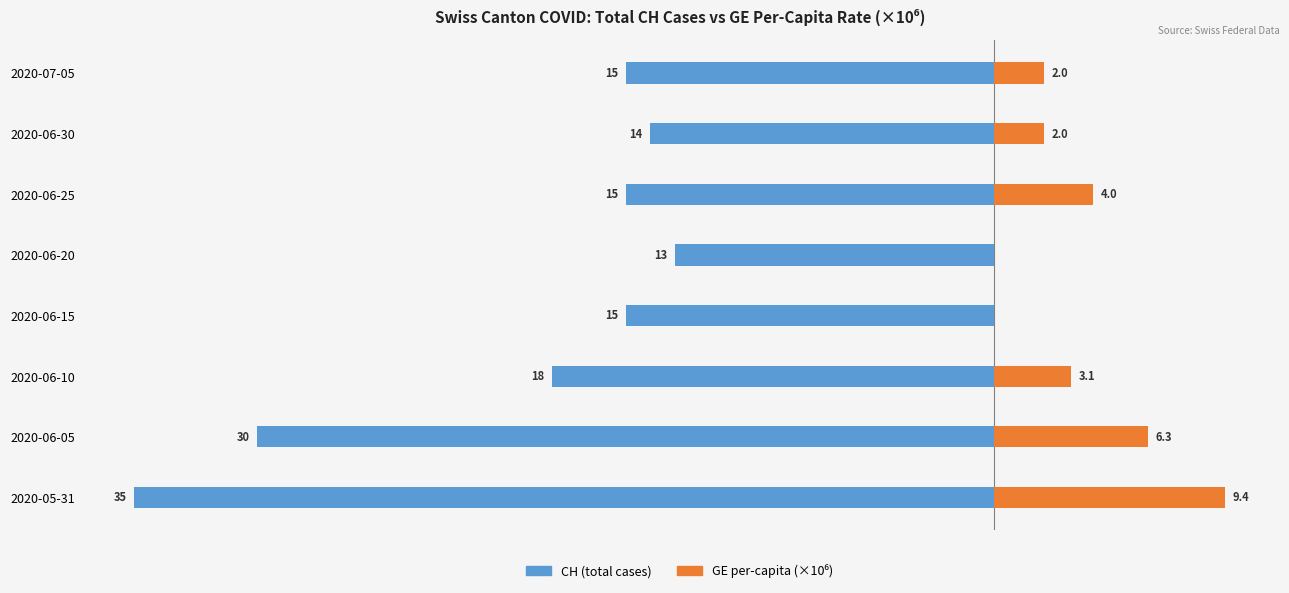

What position from the right is 2020-06-25?

3